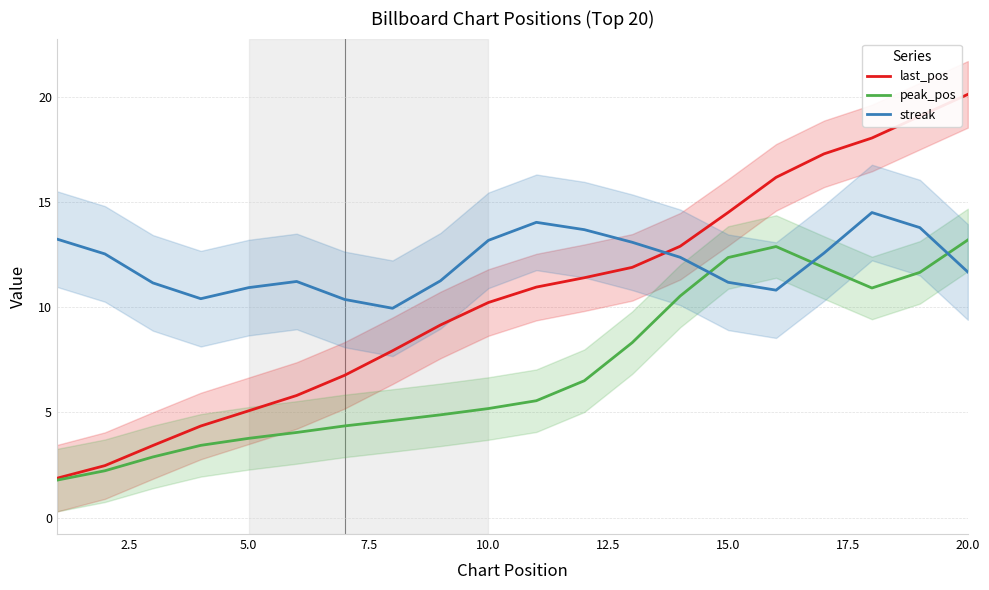

What is the lowest value of the last_pos series?

1.9